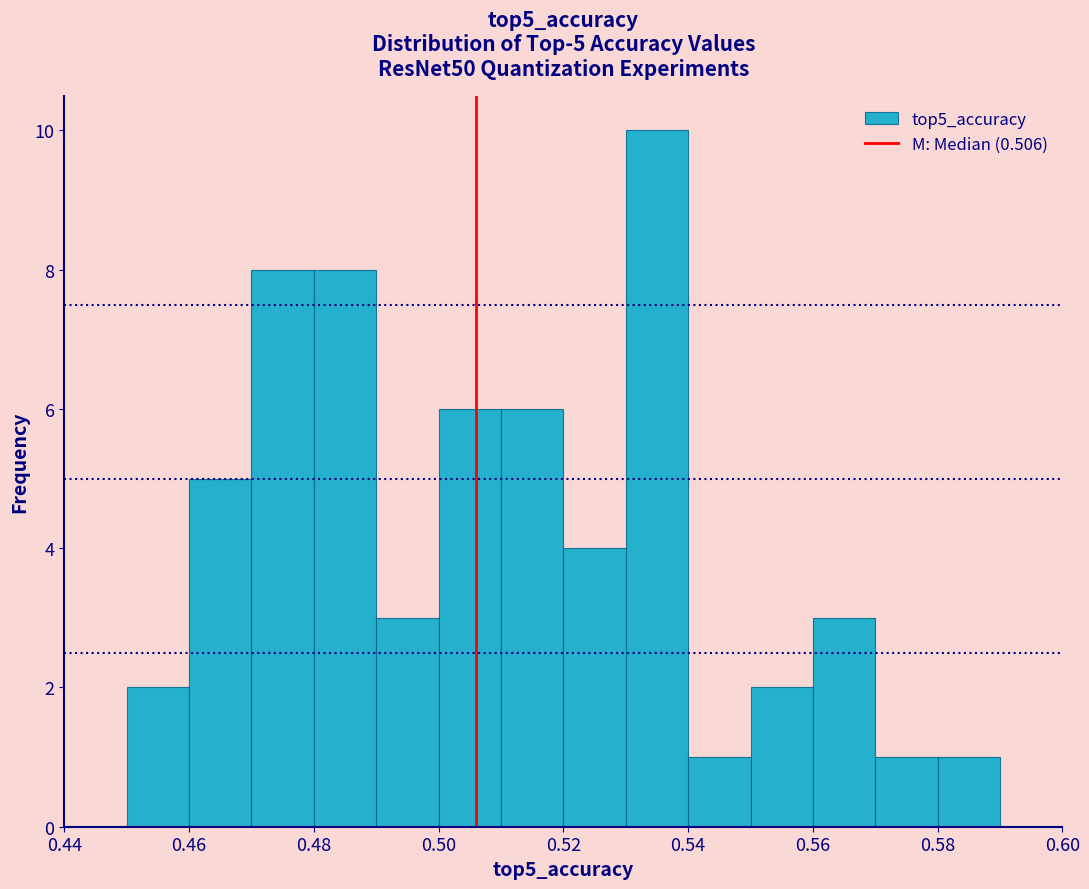

Which range on the x-axis has the tallest bar?

0.53 to 0.54